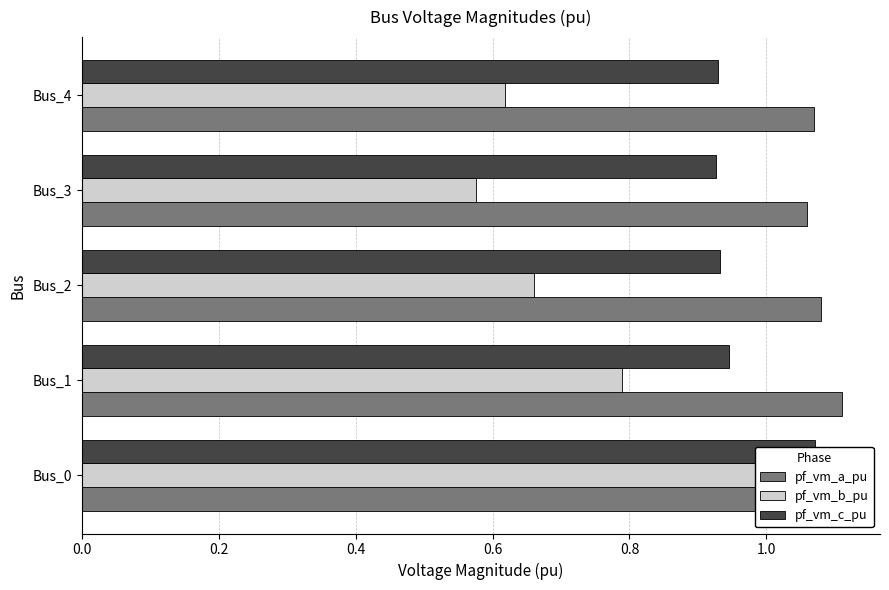

What is the value of the pf_vm_c_pu bar at the 1st from the left?

1.1